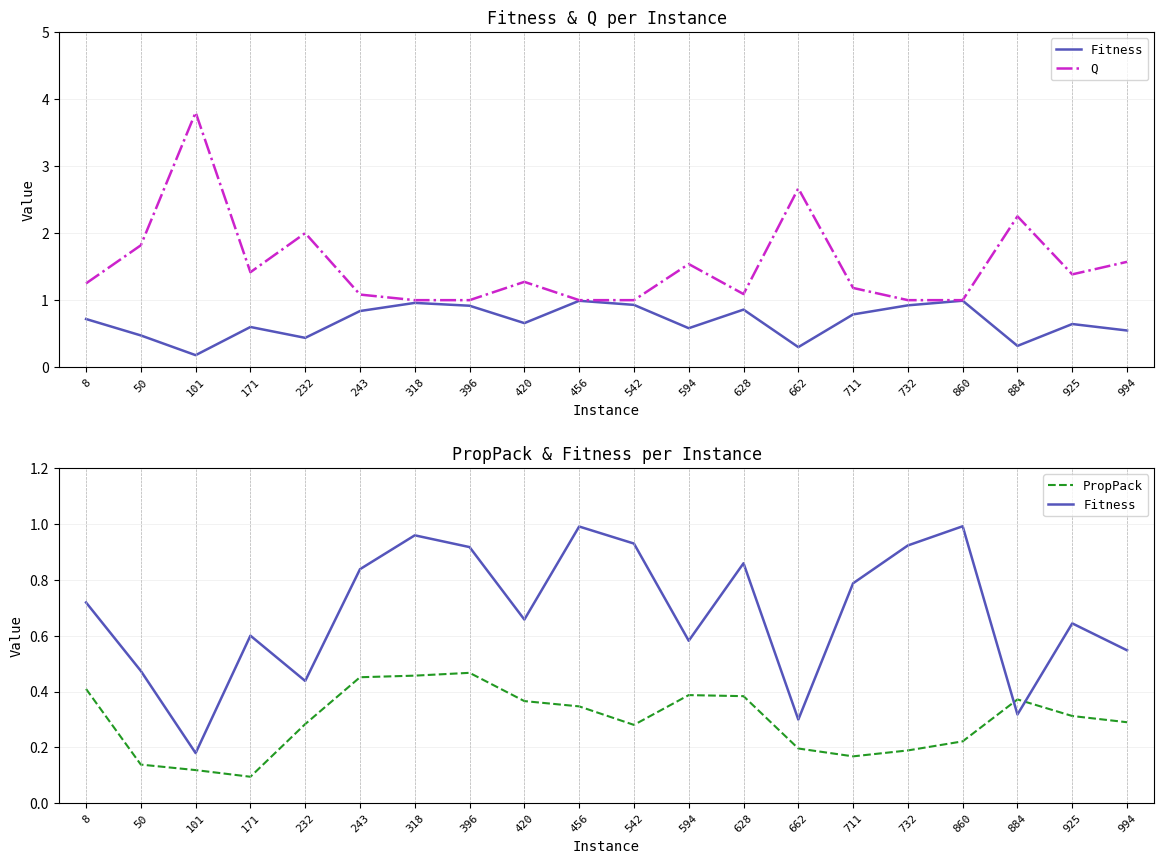

Reading right to left, what are all the values shown in this chart?

Fitness: 994=0.5	925=0.6	884=0.3	860=1.0	732=0.9	711=0.8	662=0.3	628=0.9	594=0.6	542=0.9	456=1.0	420=0.7	396=0.9	318=1.0	243=0.8	232=0.4	171=0.6	101=0.2	50=0.5	8=0.7
Q: 994=1.6	925=1.4	884=2.2	860=1.0	732=1.0	711=1.2	662=2.7	628=1.1	594=1.5	542=1.0	456=1.0	420=1.3	396=1.0	318=1.0	243=1.1	232=2.0	171=1.4	101=3.8	50=1.8	8=1.2
PropPack: 994=0.3	925=0.3	884=0.4	860=0.2	732=0.2	711=0.2	662=0.2	628=0.4	594=0.4	542=0.3	456=0.3	420=0.4	396=0.5	318=0.5	243=0.5	232=0.3	171=0.1	101=0.1	50=0.1	8=0.4